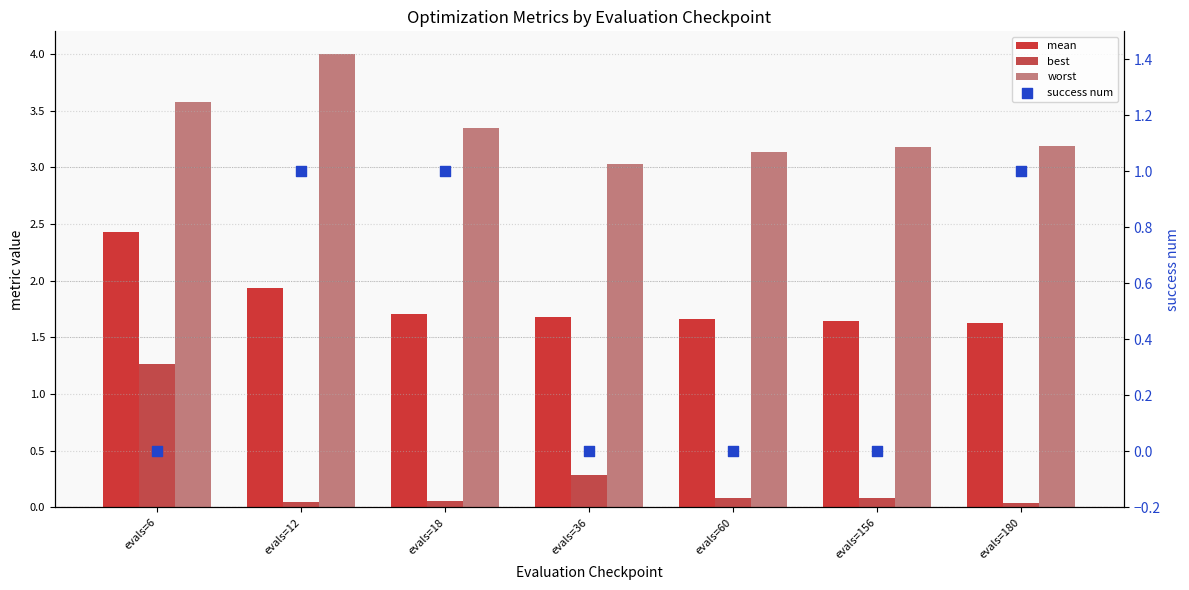

Which series contains the highest Y value?

worst